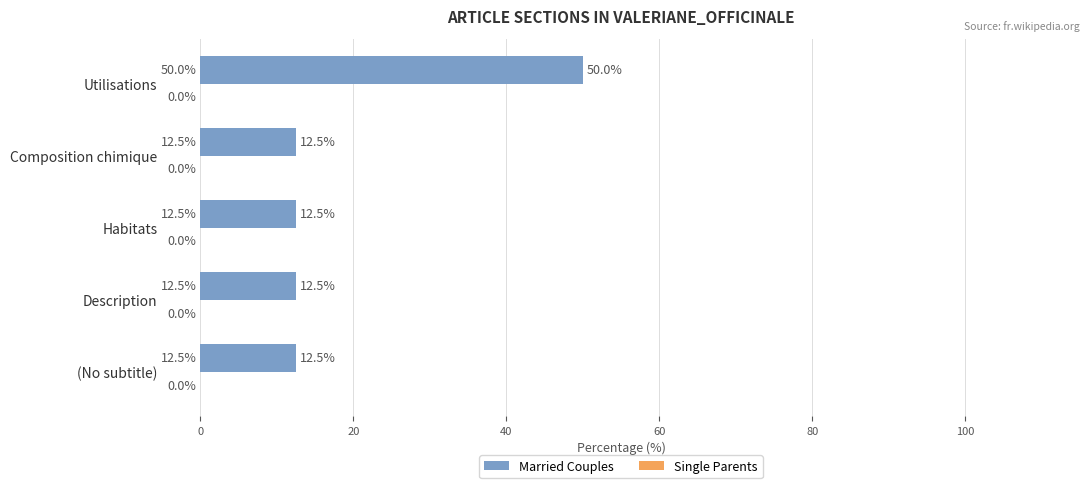

What is the sum of the values at (No subtitle) and Description?

25.0